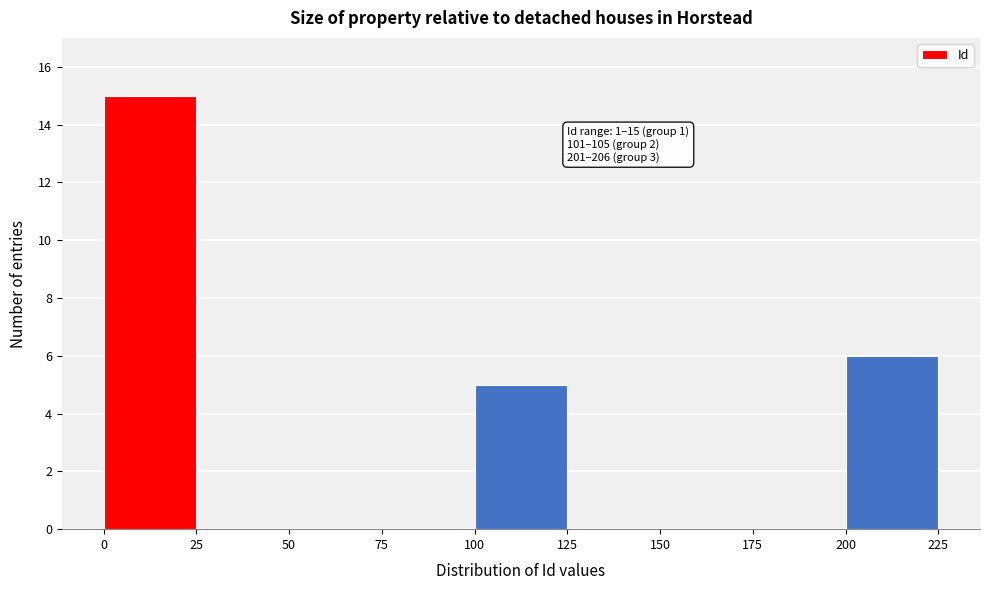

Over which range of the x-axis is the bar tallest?

0 to 25